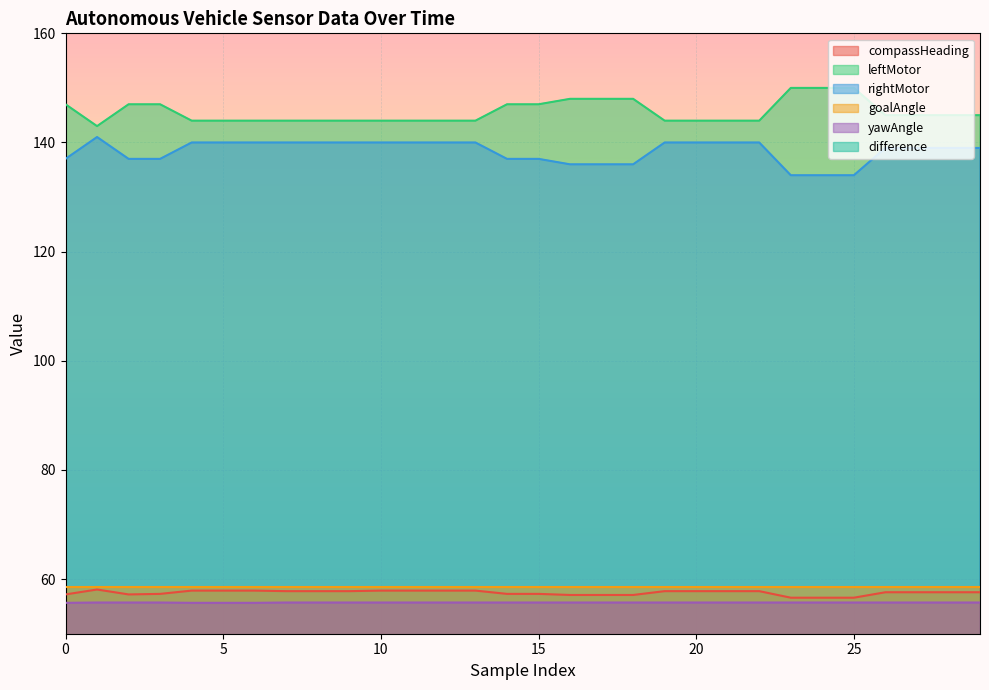

The rightMotor series shows 81.3 at 25. True or false?

False